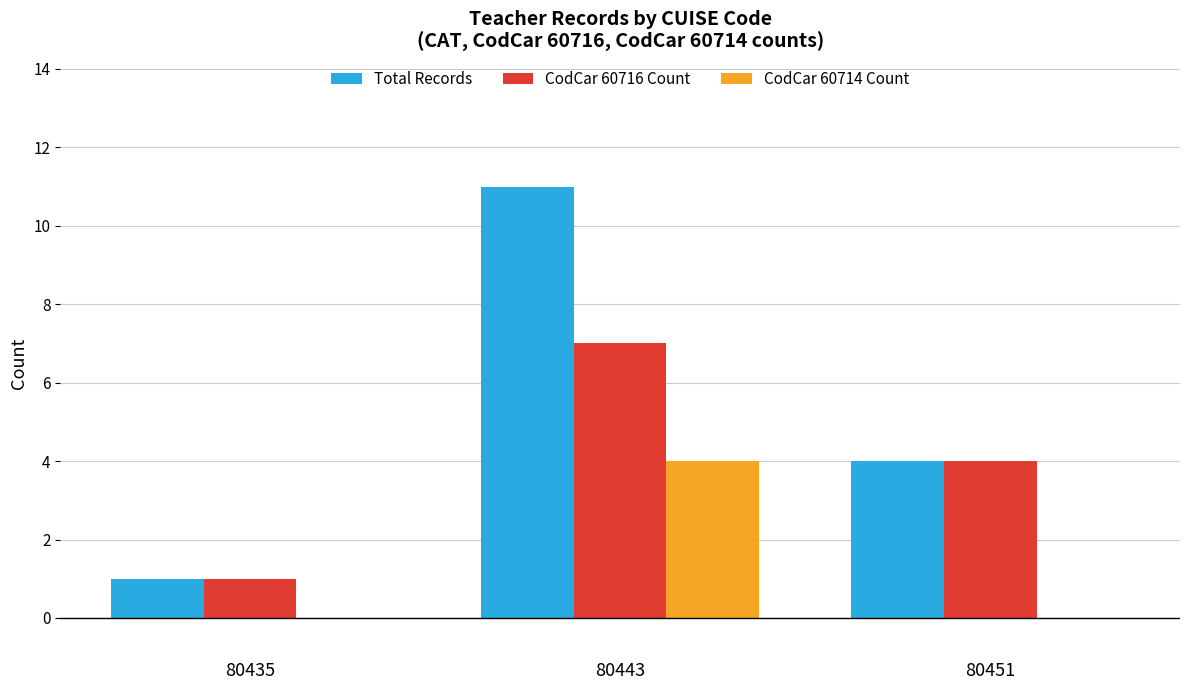

Which series has the largest total across all categories?

Total Records